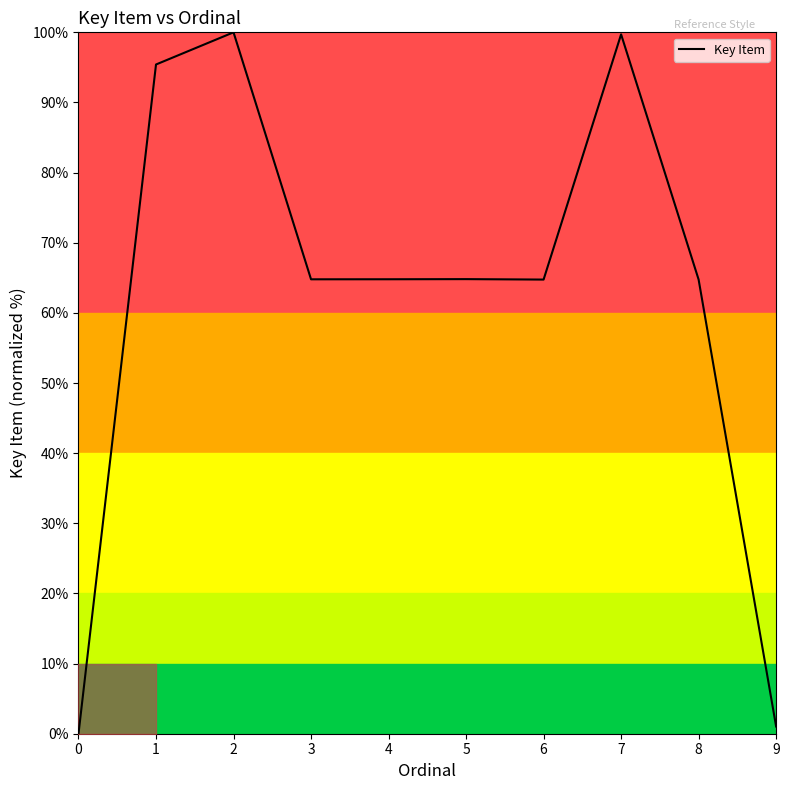

How many lines are shown in the chart?

1